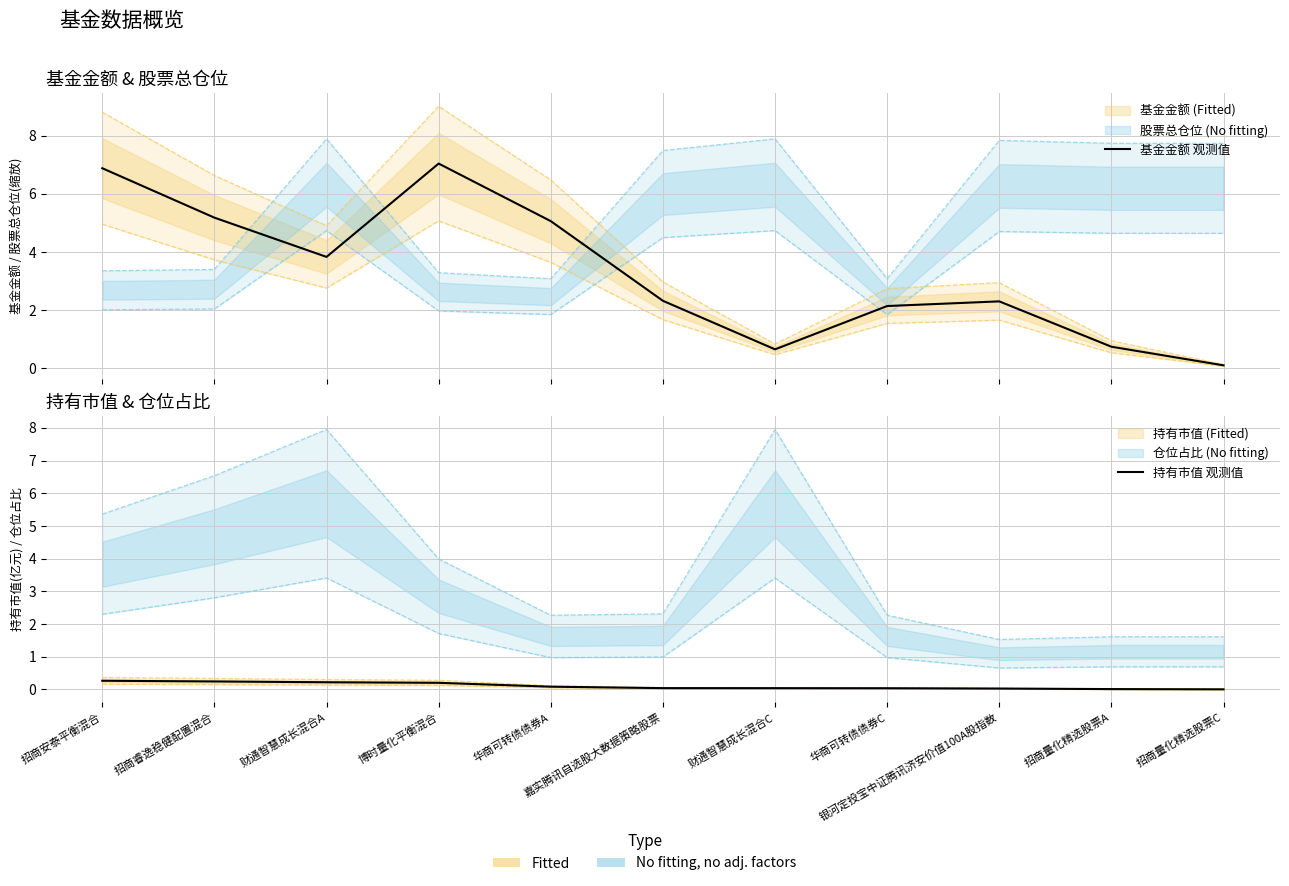

True or false: 基金金额 观测值 has more than 2 interior local peaks.

False